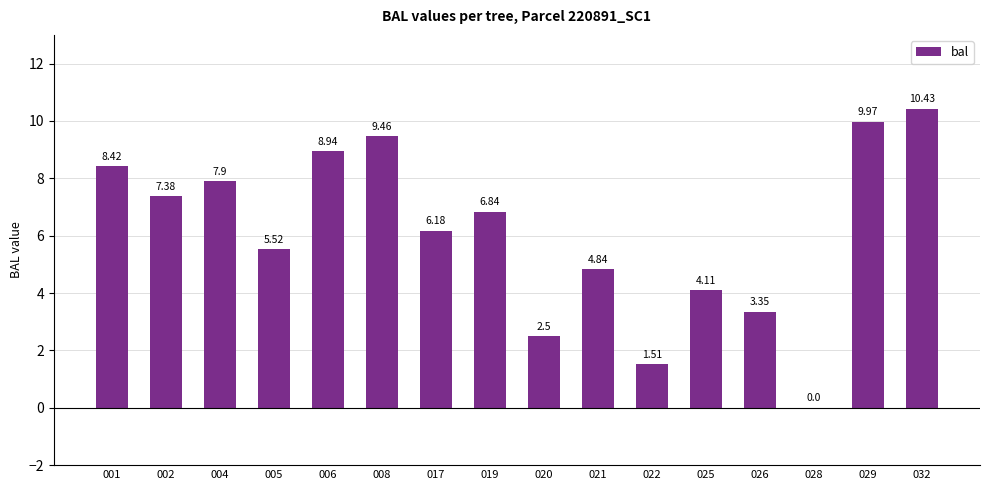

What is the change in value from 006 to 017?

-2.8